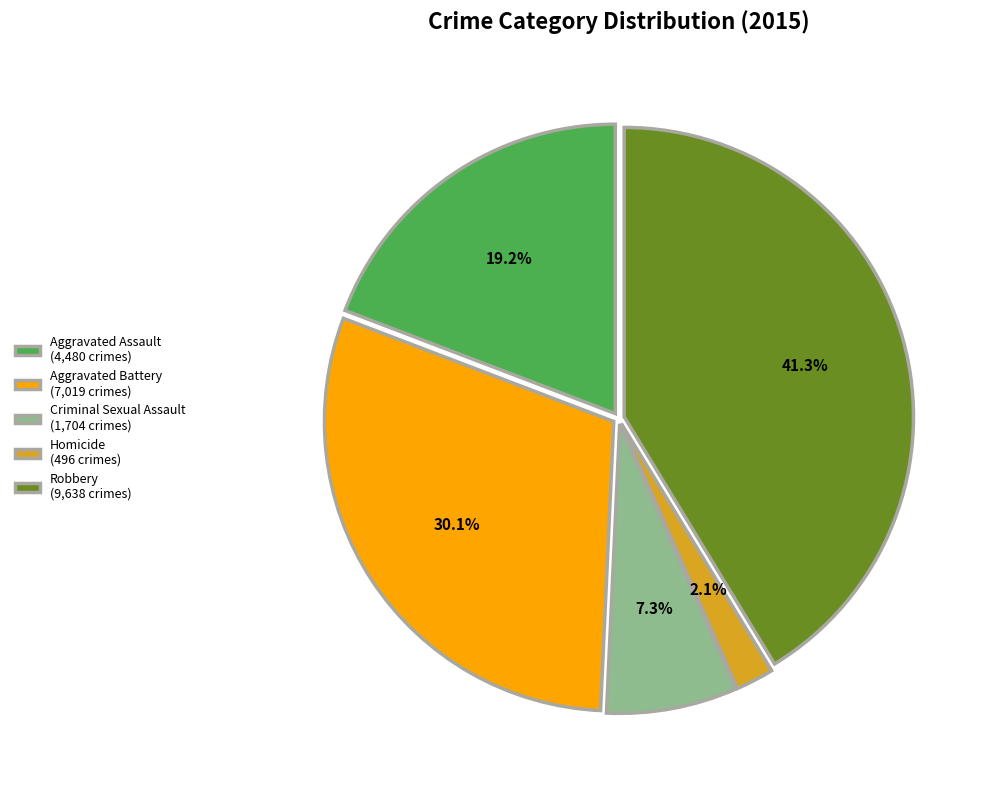

Is the sum of Robbery and Homicide greater than half?

No